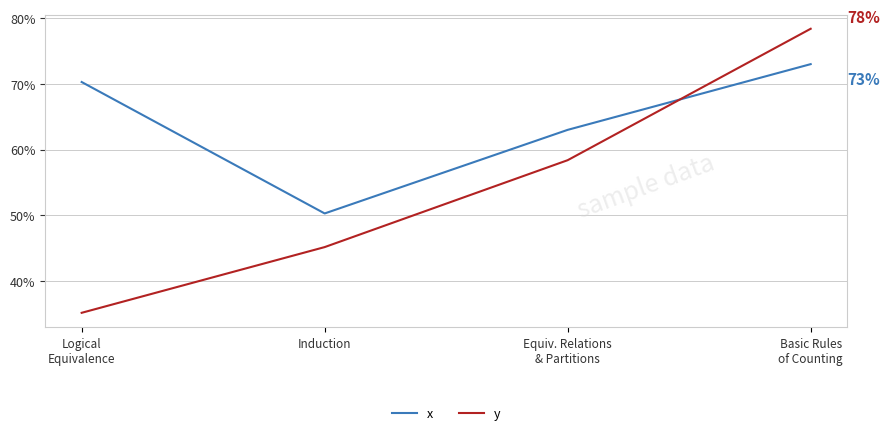

True or false: x and y cross at least once.

True